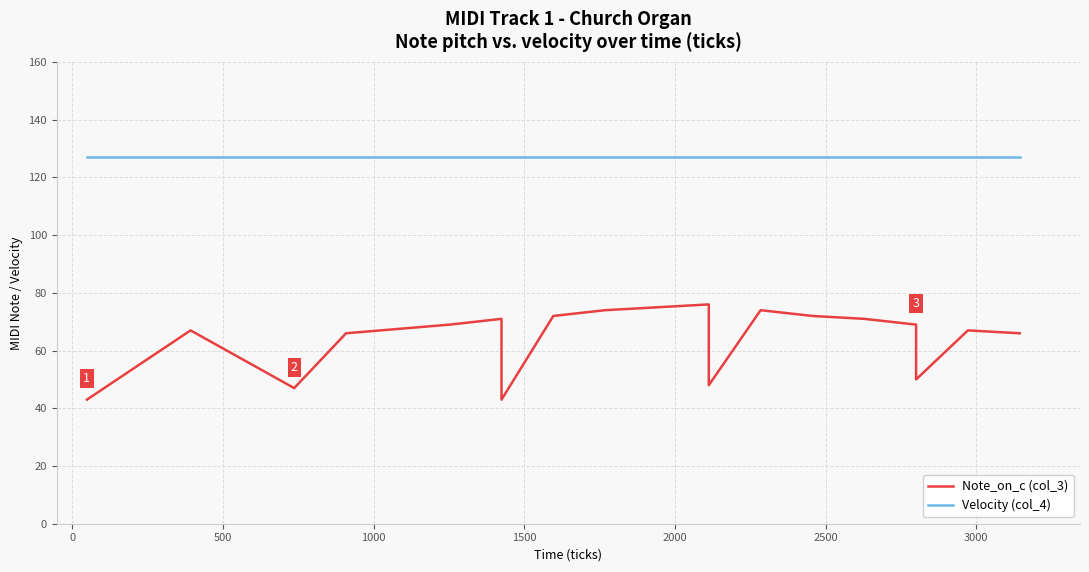

Reading left to right, what are all the values shown in this chart?

Note_on_c (col_3): 43	67	47	66	69	71	43	72	74	76	48	74	72	71	69	50	67	66
Velocity (col_4): 127	127	127	127	127	127	127	127	127	127	127	127	127	127	127	127	127	127